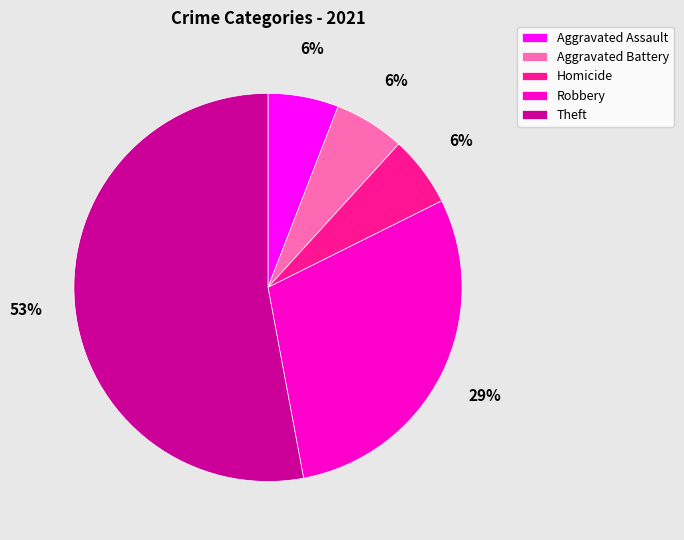

To the nearest percent, what is the average slice percentage?

20%